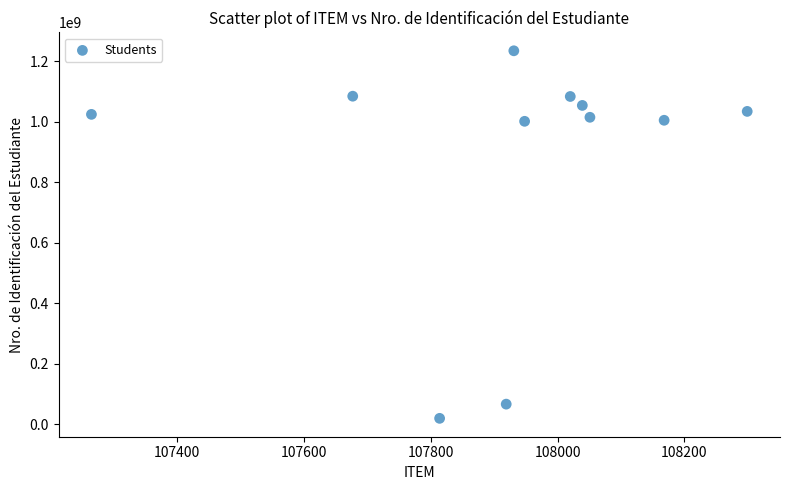

What is the range of Y values (max minus min)?

1214127730